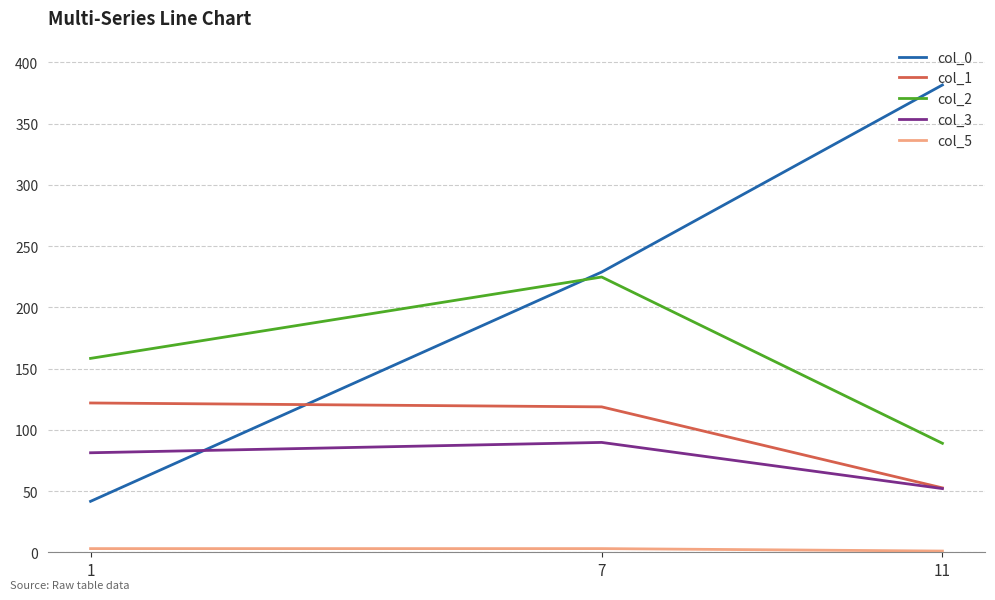

True or false: col_0 has a value of 381.6 at 11.

True